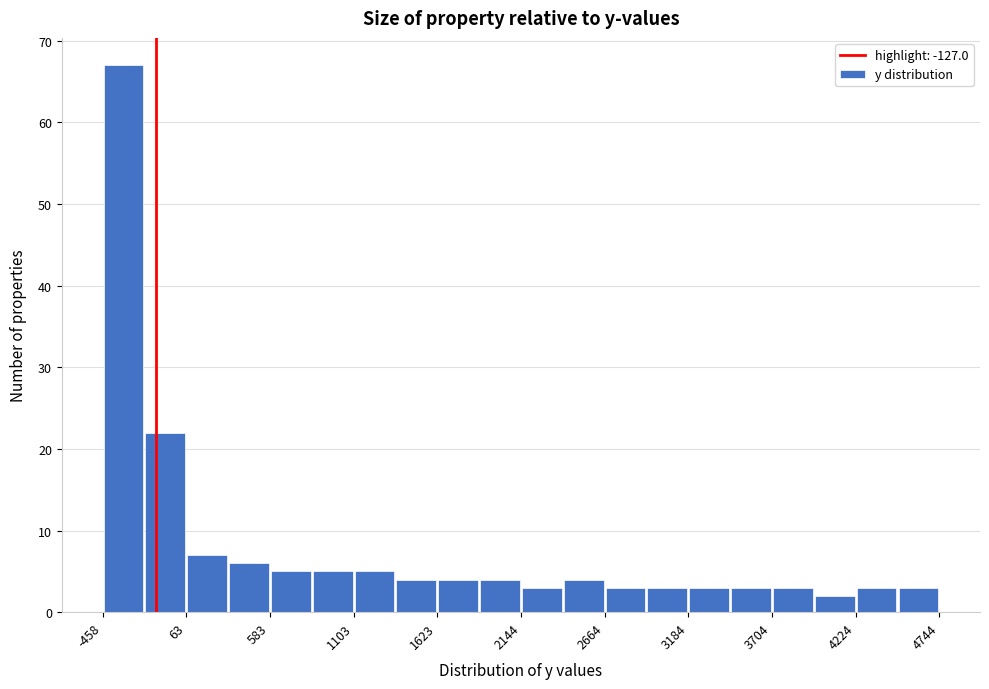

Around what value on the x-axis is the tallest bar? Give the approximate position of its centre, as read against the axis.

-300